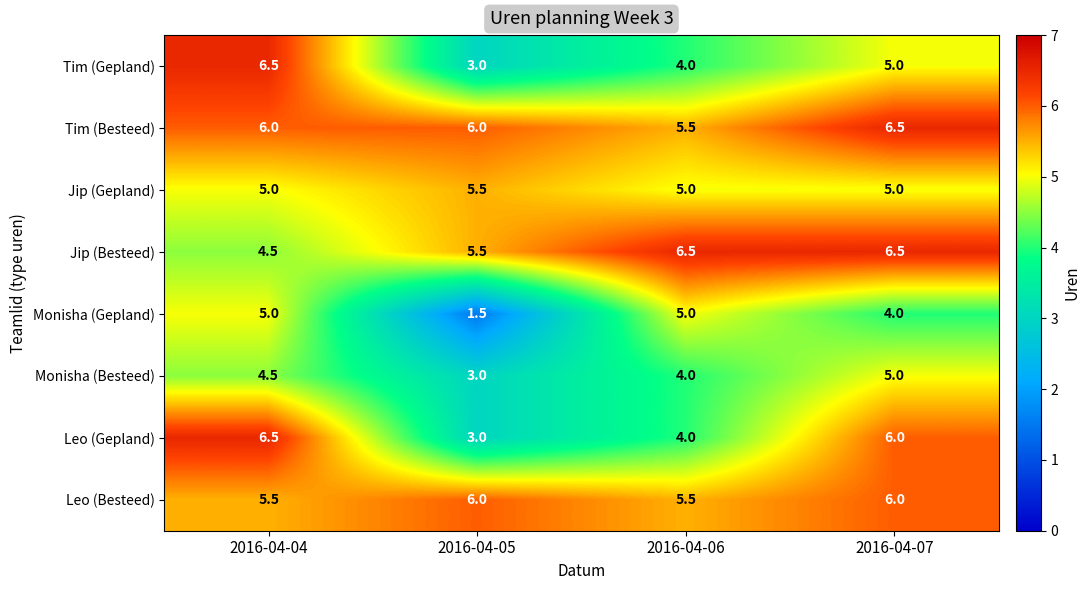

What is the spread (max minus min) of values at 2016-04-07?

2.5